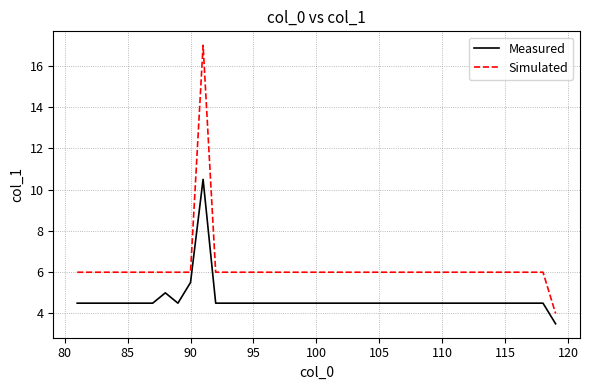

True or false: Simulated and Measured intersect in this chart.

False